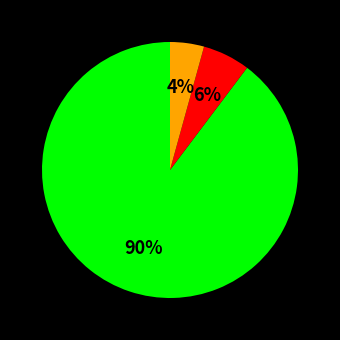

How many slices are in this pie chart?

3